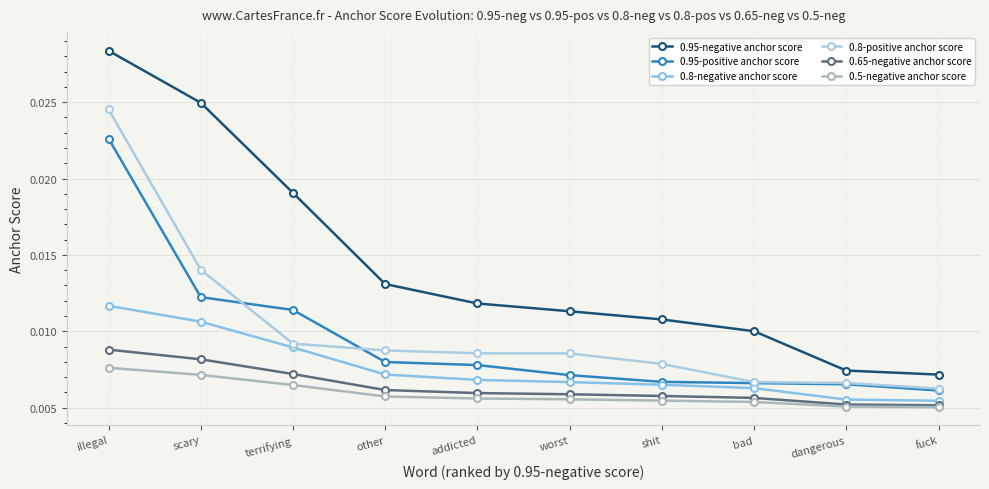

True or false: 0.95-negative anchor score has a value of 0.0 at worst.

True